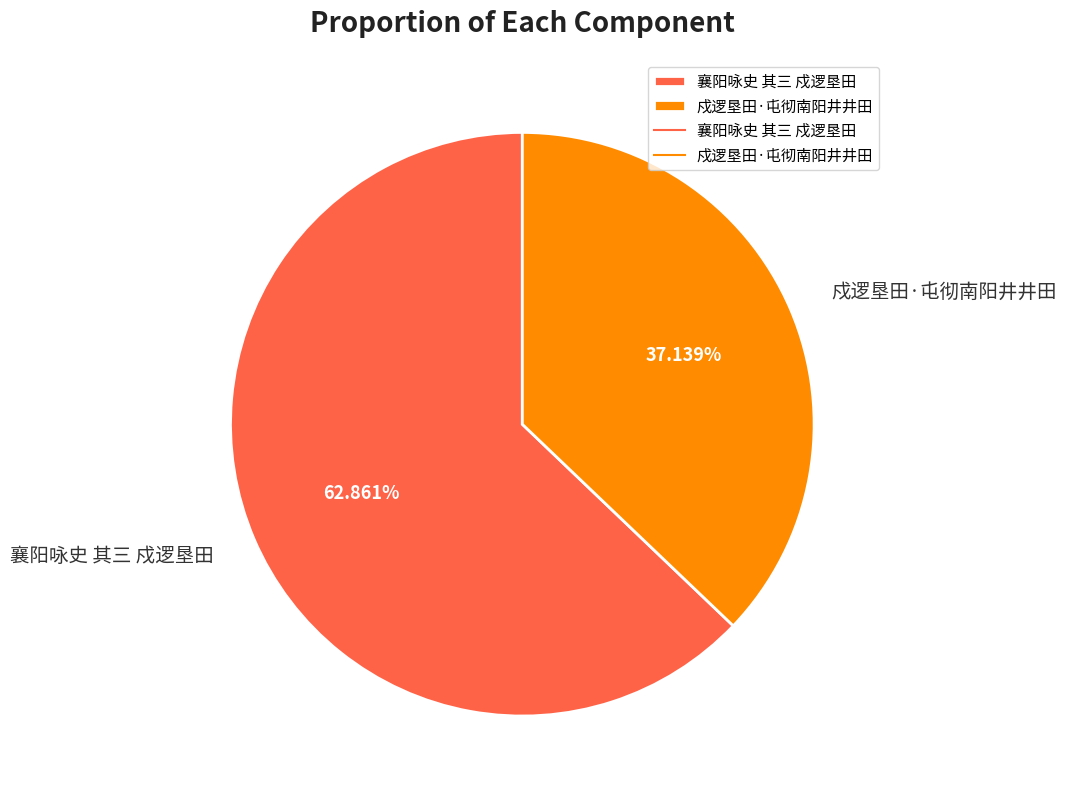

To the nearest percent, what percentage of the pie is 戍逻垦田·屯彻南阳井井田?

37%